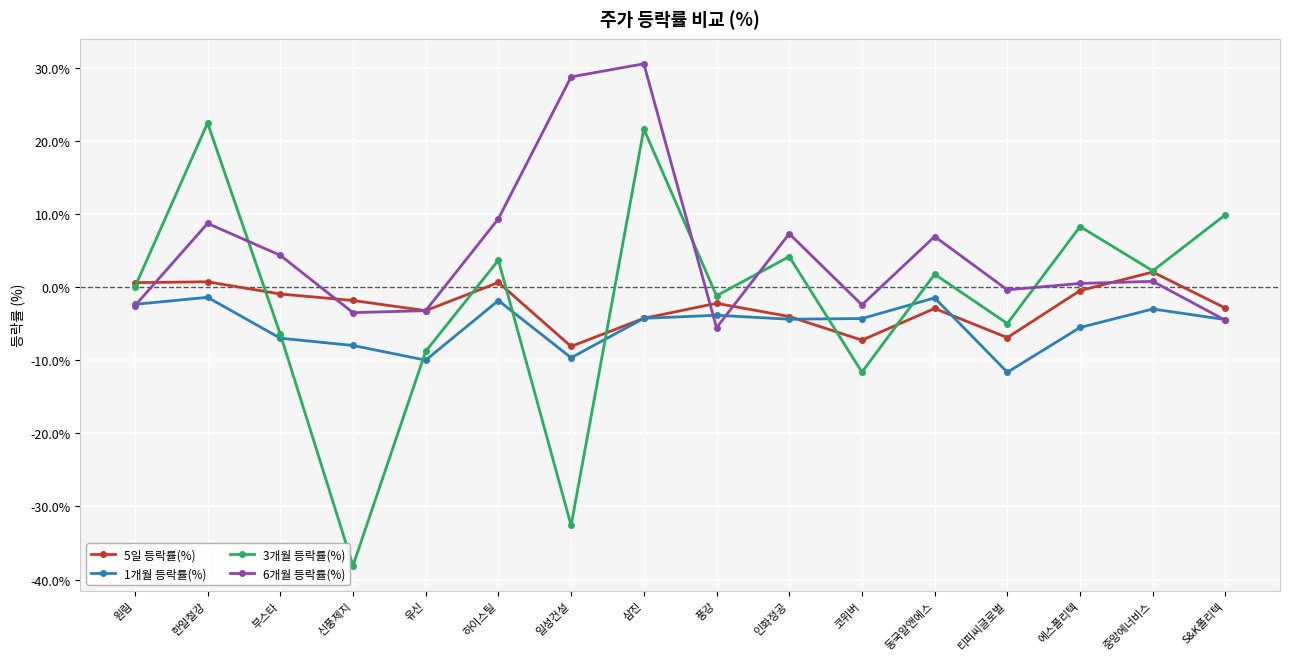

What is the minimum value shown in the chart?

-38.1